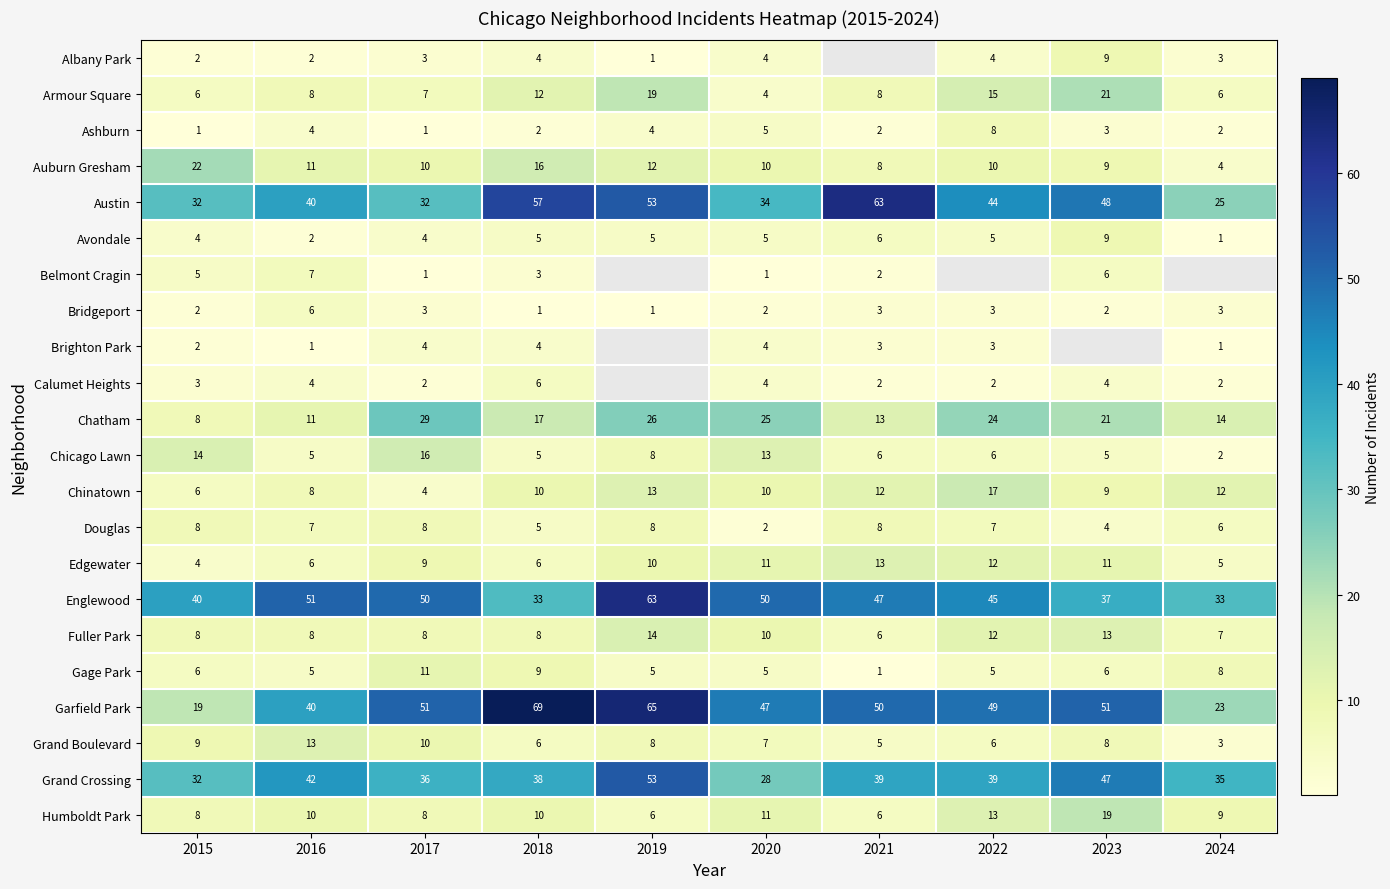

What is the smallest value displayed?

1.0